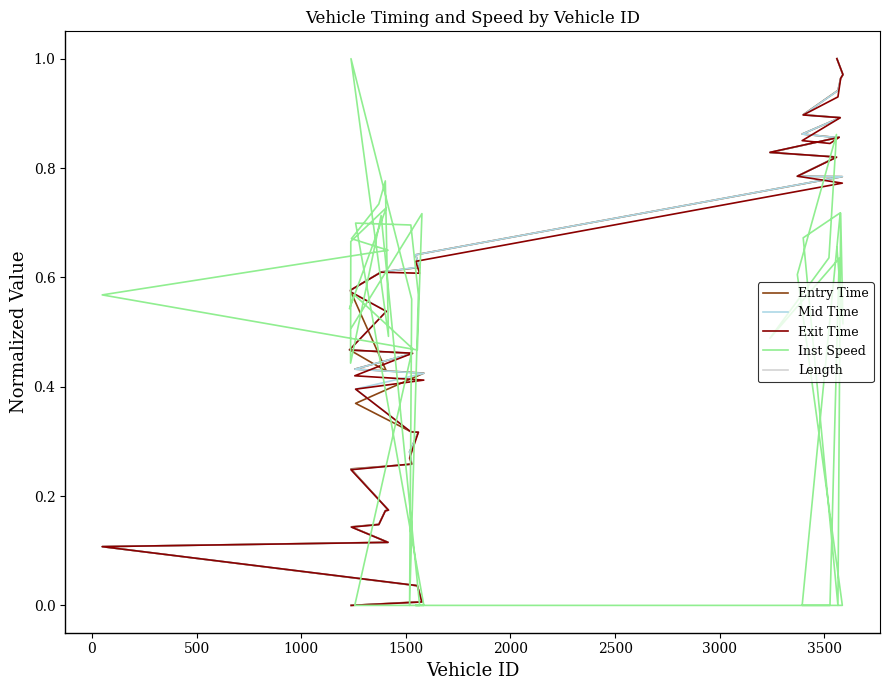

Reading left to right, transcribe all the data shown in this chart.

Entry Time: 0.0	0.0	0.0	0.1	0.1	0.1	0.1	0.2	0.2	0.2	0.3	0.3	0.3	0.3	0.4	0.4	0.4	0.5	0.5	0.5	0.4	0.6	0.6	0.6	0.6	0.6	0.8	0.8	0.8	0.8	0.8	0.9	0.9	0.9	0.9	0.9	0.9	1.0	1.0	1.0
Mid Time: 0.0	0.0	0.0	0.1	0.1	0.1	0.1	0.2	0.2	0.2	0.3	0.3	0.3	0.3	0.4	0.4	0.4	0.5	0.5	0.5	0.5	0.6	0.6	0.6	0.6	0.6	0.8	0.8	0.8	0.8	0.8	0.9	0.9	0.9	0.9	0.9	0.9	1.0	1.0	1.0
Exit Time: 0.0	0.0	0.0	0.1	0.1	0.1	0.1	0.2	0.2	0.2	0.3	0.3	0.3	0.3	0.4	0.4	0.4	0.5	0.5	0.5	0.5	0.6	0.6	0.6	0.6	0.6	0.8	0.8	0.8	0.8	0.8	0.9	0.8	0.9	0.9	0.9	0.9	1.0	1.0	1.0
Inst Speed: 0.5	0.7	0.5	0.6	0.6	0.7	0.7	0.8	0.5	1.0	0.6	0.0	0.6	0.7	0.7	0.0	0.0	0.5	0.6	0.5	0.7	0.7	0.4	0.7	0.0	0.0	0.0	0.6	0.9	0.6	0.5	0.6	0.0	0.0	0.7	0.7	0.0	0.7	0.5	0.7
Length: 153.8	153.8	153.8	153.8	153.8	153.8	153.8	153.8	153.8	153.8	153.8	153.8	153.8	153.8	153.8	153.8	153.8	153.8	153.8	153.8	153.8	153.8	153.8	153.8	153.8	153.8	153.8	153.8	153.8	153.8	153.8	153.8	153.8	153.8	153.8	153.8	153.8	153.8	153.8	153.8